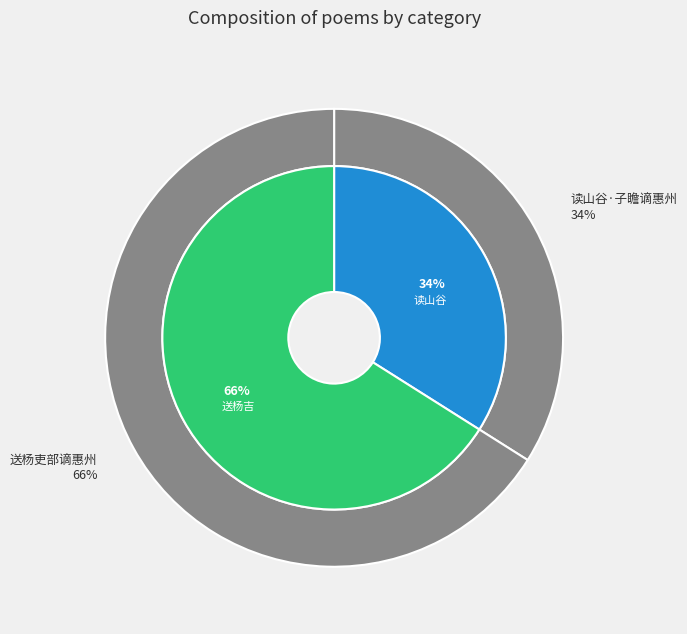

To the nearest percent, what is the difference between the 送杨吏部谪惠州 and 读山谷·子瞻谪惠州 slice percentages?

32%